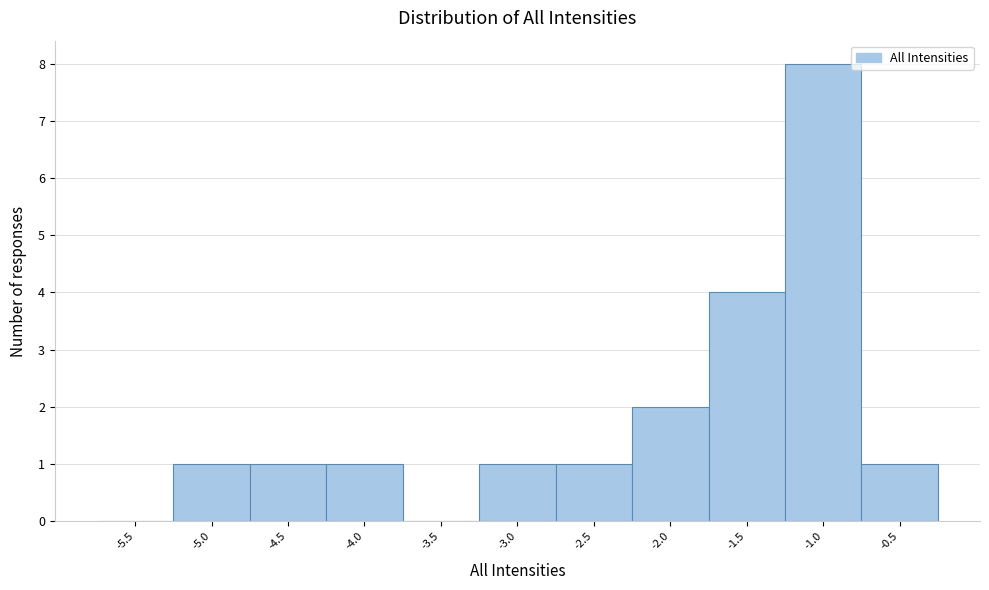

Reading left to right, list all the values displayed in this chart.

-5.5=0	-5.0=1	-4.5=1	-4.0=1	-3.5=0	-3.0=1	-2.5=1	-2.0=2	-1.5=4	-1.0=8	-0.5=1